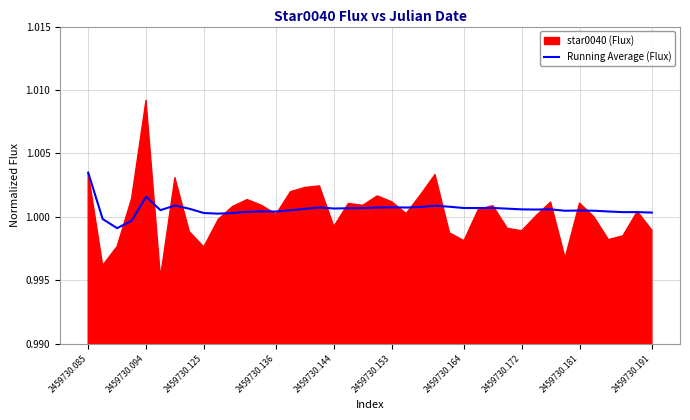

Which category has the highest value in the Running Average (Flux) series?

2459730.085